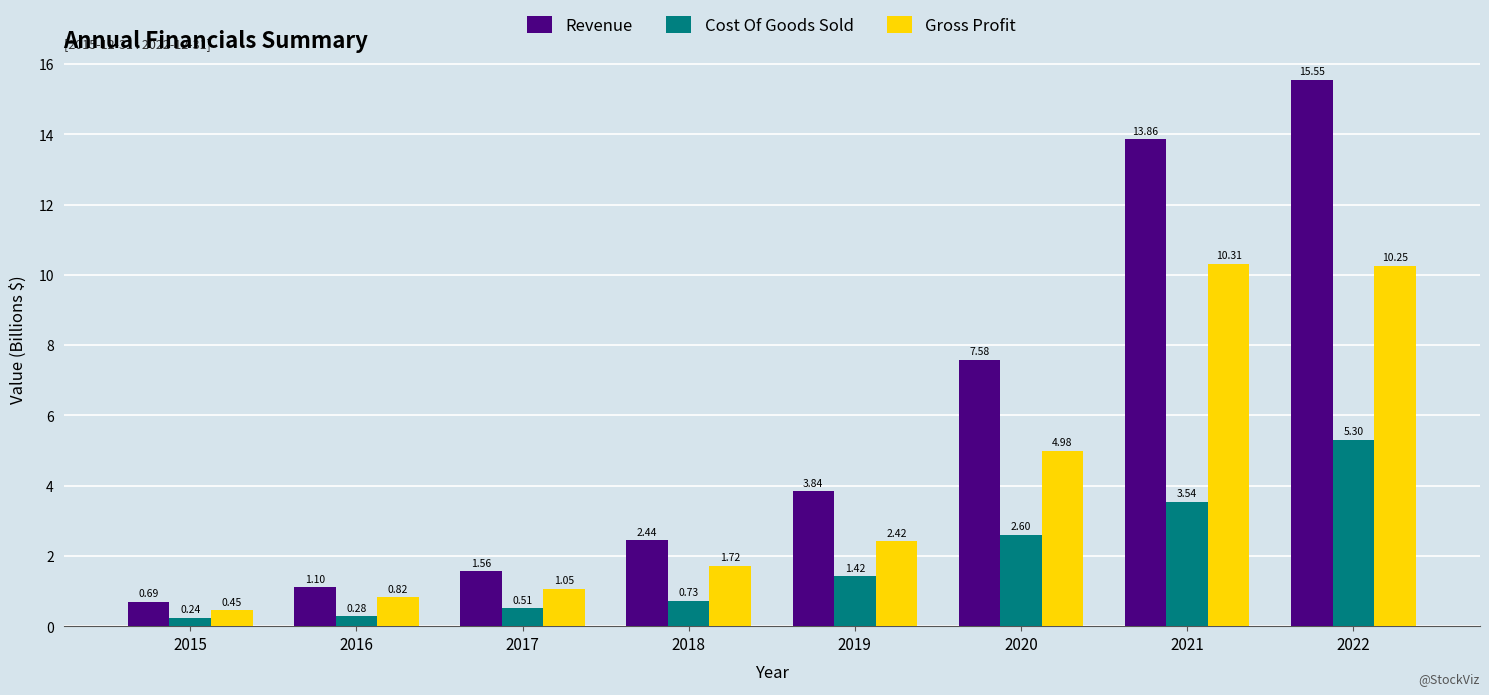

What is the value of the Revenue bar at the 6th from the left?

7.6